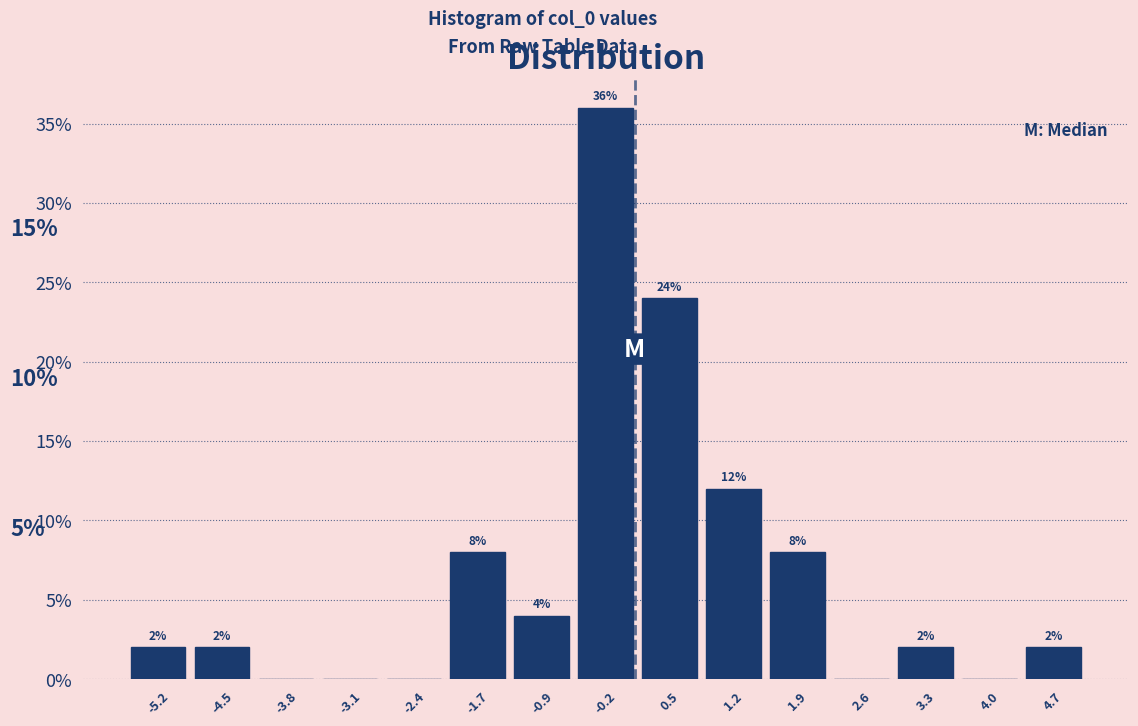

Which range on the x-axis has the tallest bar?

-0.6 to 0.1